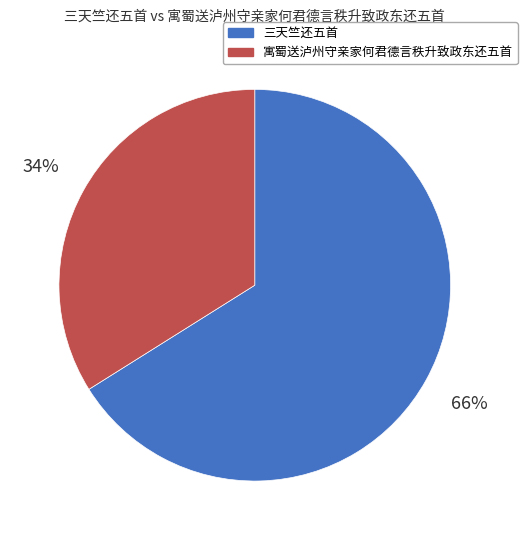

To the nearest percent, what is the average slice percentage?

50%